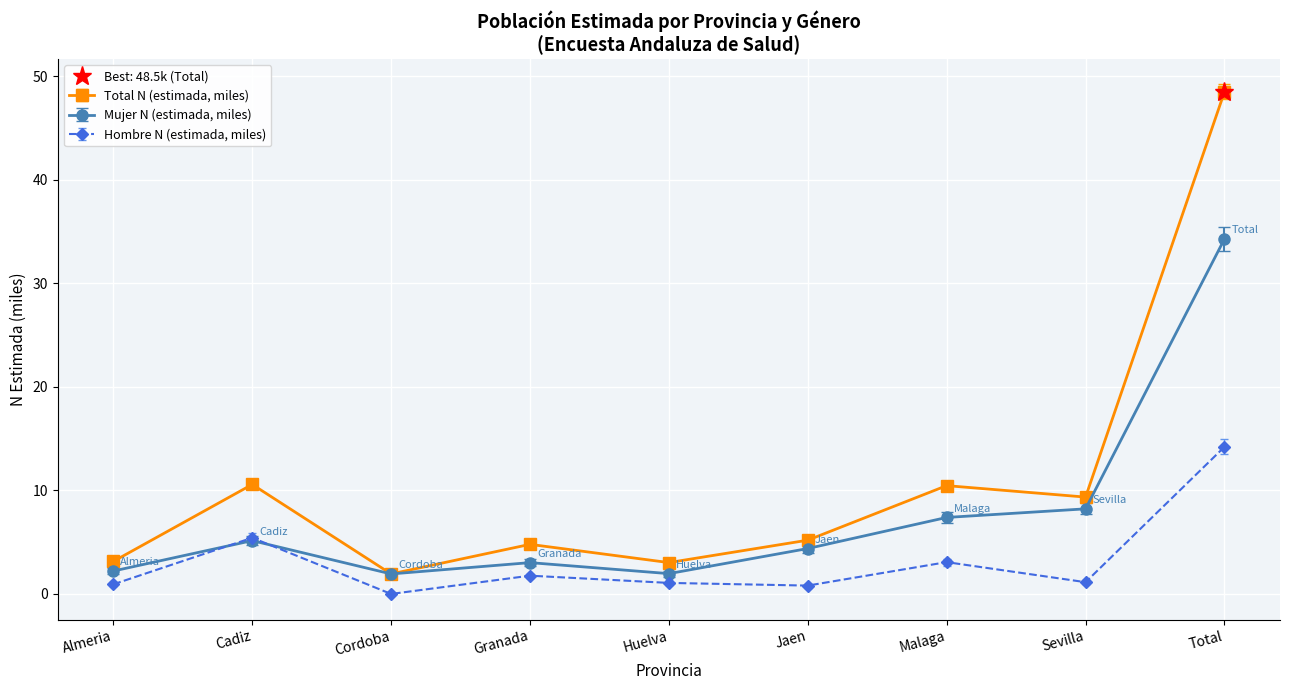

What is the spread (max minus min) of values at Cordoba?

1.9